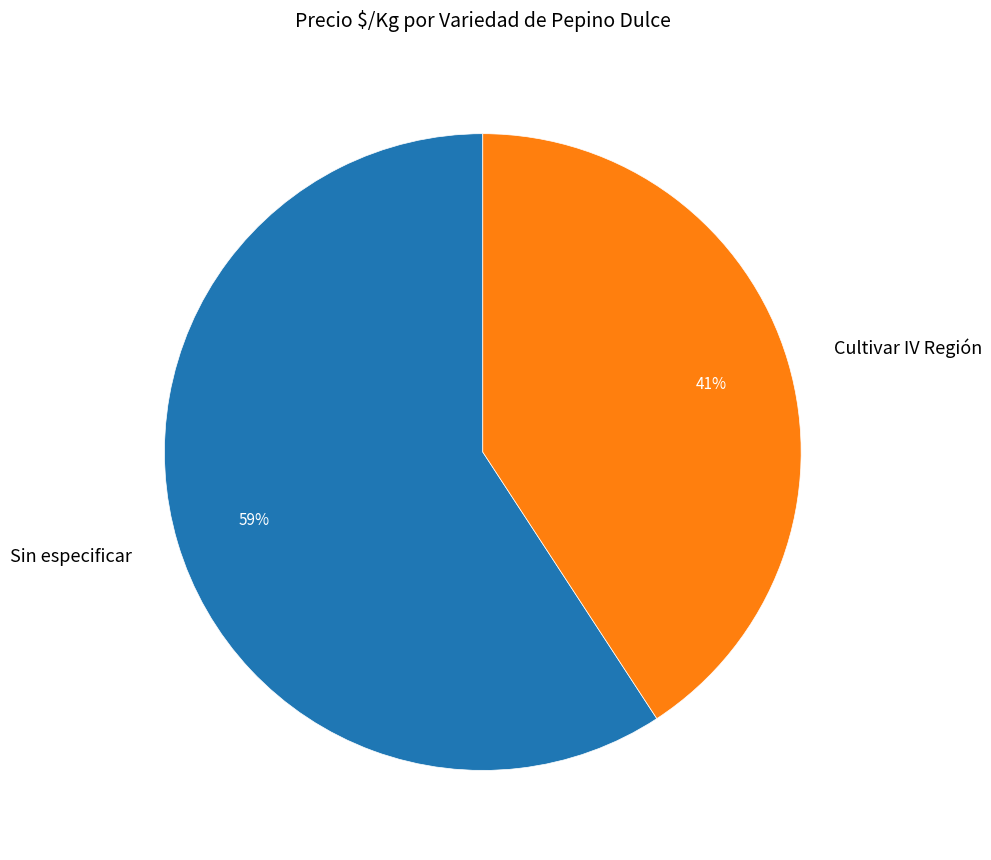

Does Cultivar IV Región account for over 50% of the chart?

No